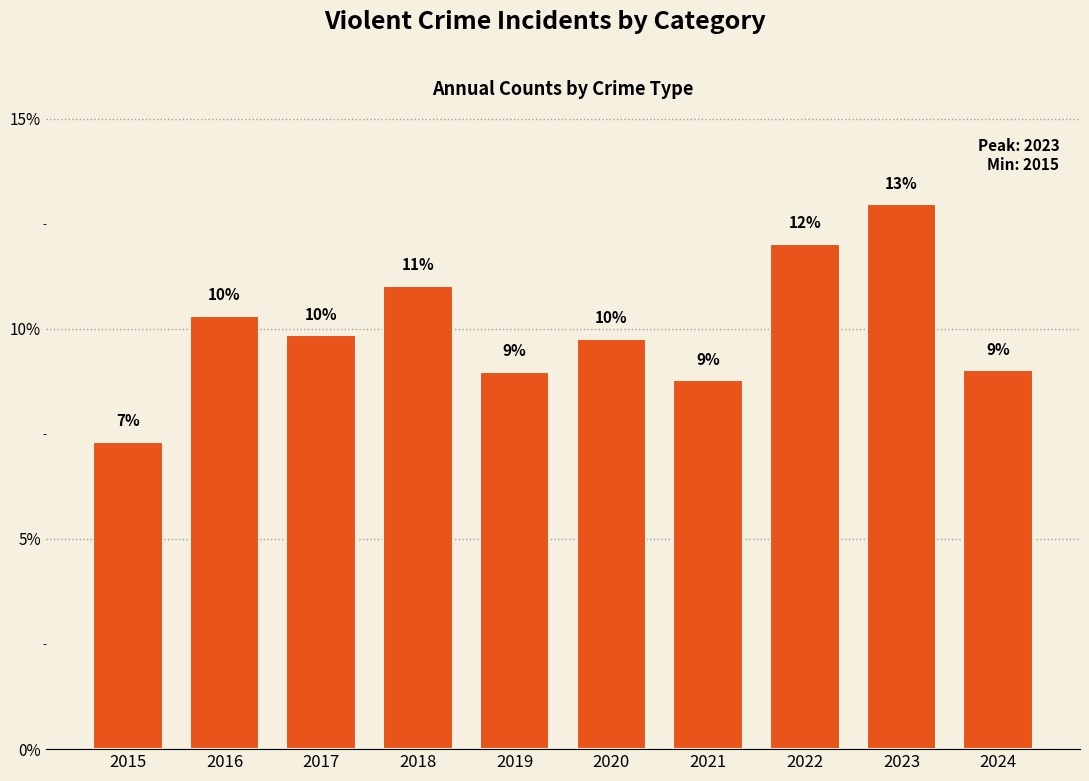

What is the greatest value displayed?

13.0